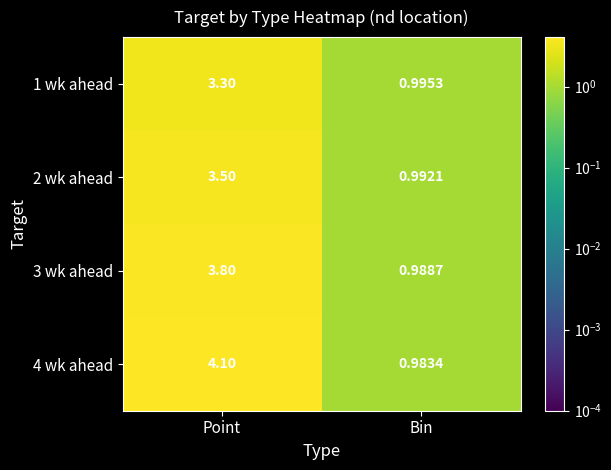

Rank the categories by 2 wk ahead value from lowest to highest.

Bin, Point